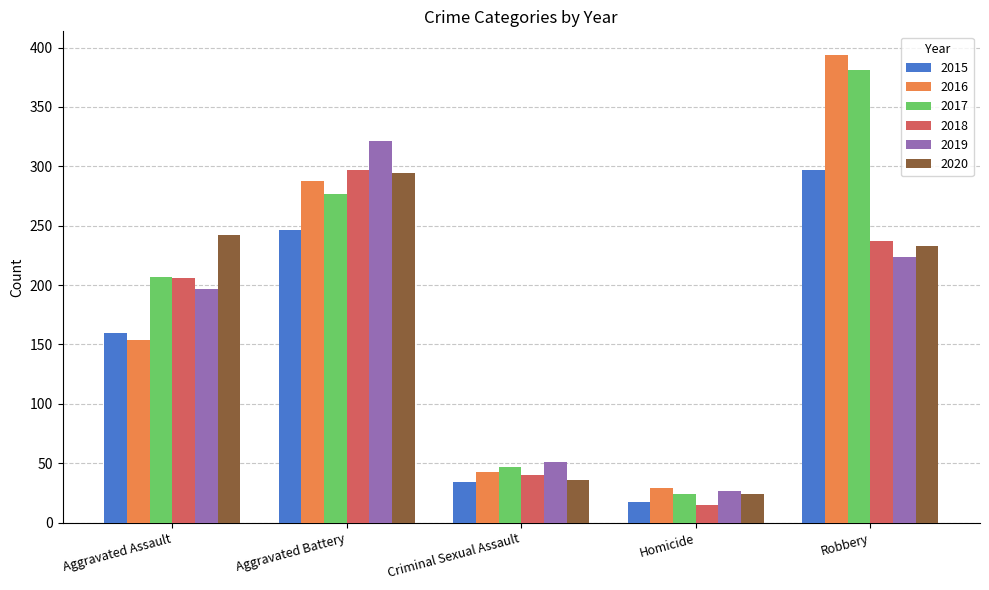

What is the label of the 1st bar from the left?

Aggravated Assault